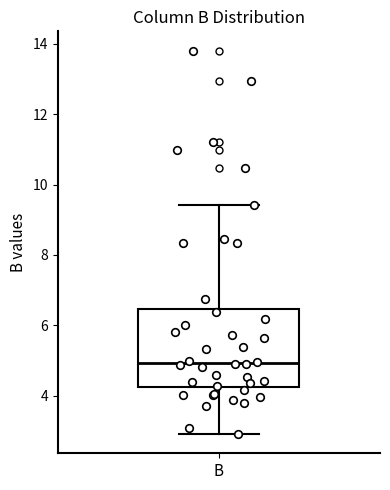

Read this box plot against the y-axis: the position of the median line, the range covered by the box, and the ends of both whiskers. The values are not printed on the chart, so give them approximately, as read against the axis.

median 5.0, box 4.2 to 6.4, whiskers 3.0 to 9.4